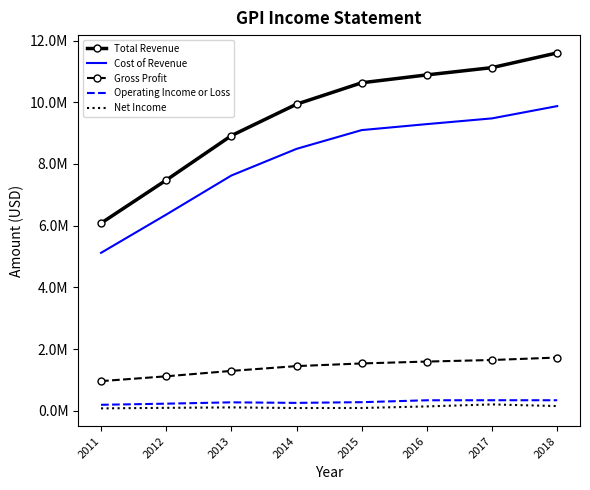

Which has a higher value, 2016 or 2013?

2016